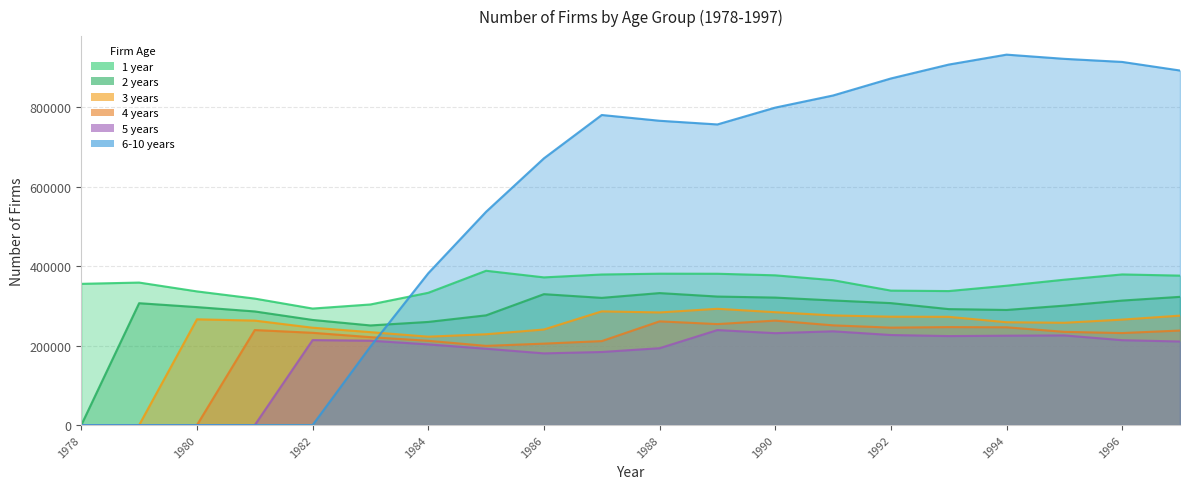

Which series has the largest total across all categories?

6-10 years